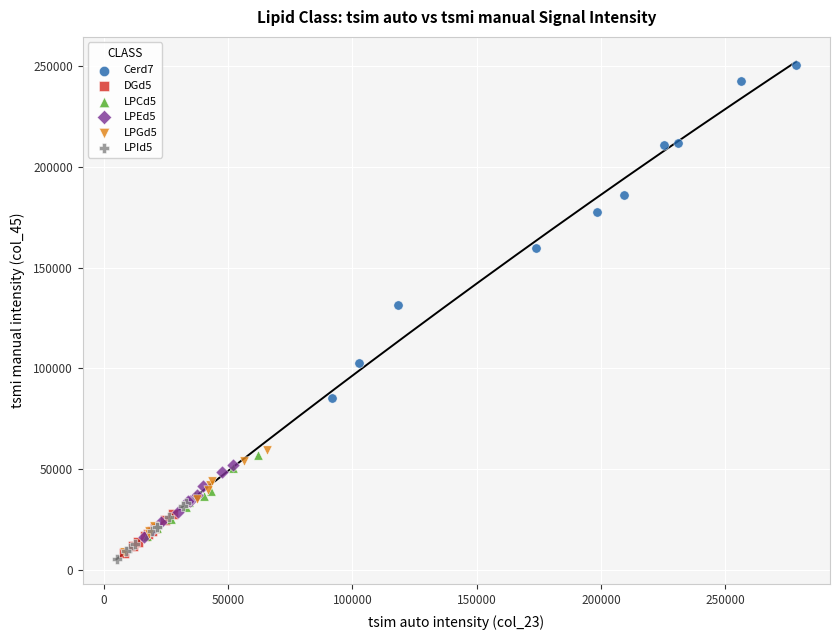

Which series reaches the maximum Y coordinate?

Cerd7